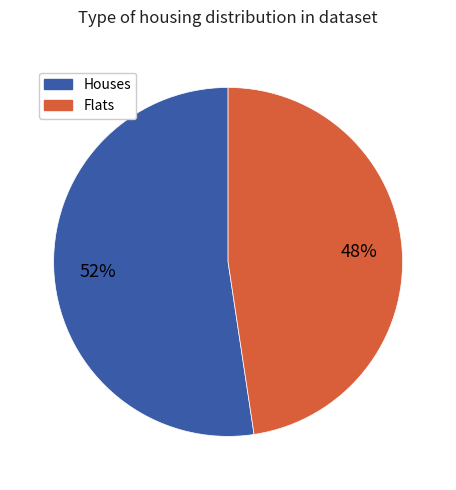

Between Flats and Houses, which is larger?

Houses